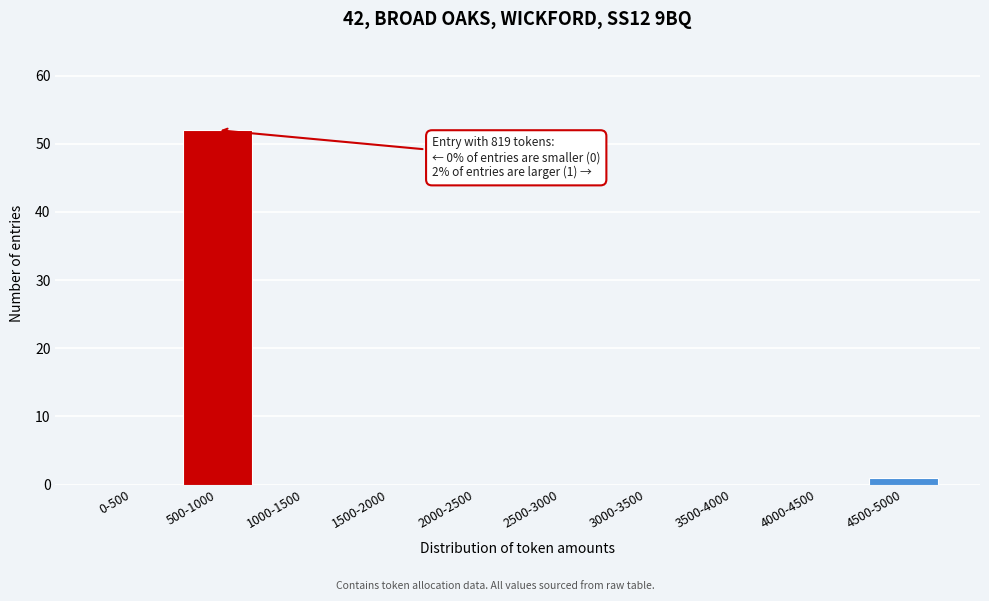

Reading left to right, list all the values displayed in this chart.

0-500=0	500-1000=52	1000-1500=0	1500-2000=0	2000-2500=0	2500-3000=0	3000-3500=0	3500-4000=0	4000-4500=0	4500-5000=1